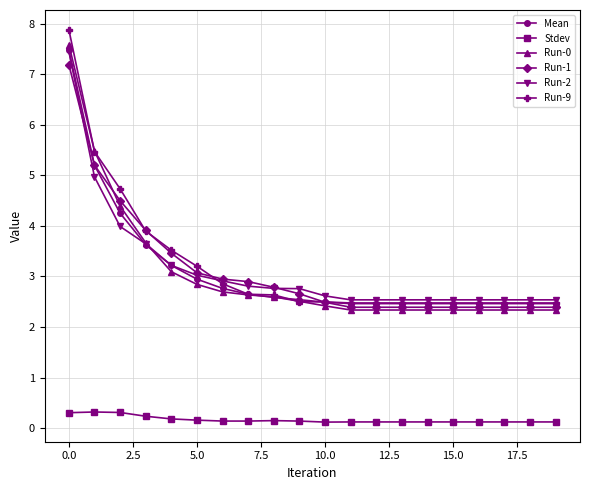

At how many categories does at least one series exceed 2?

20